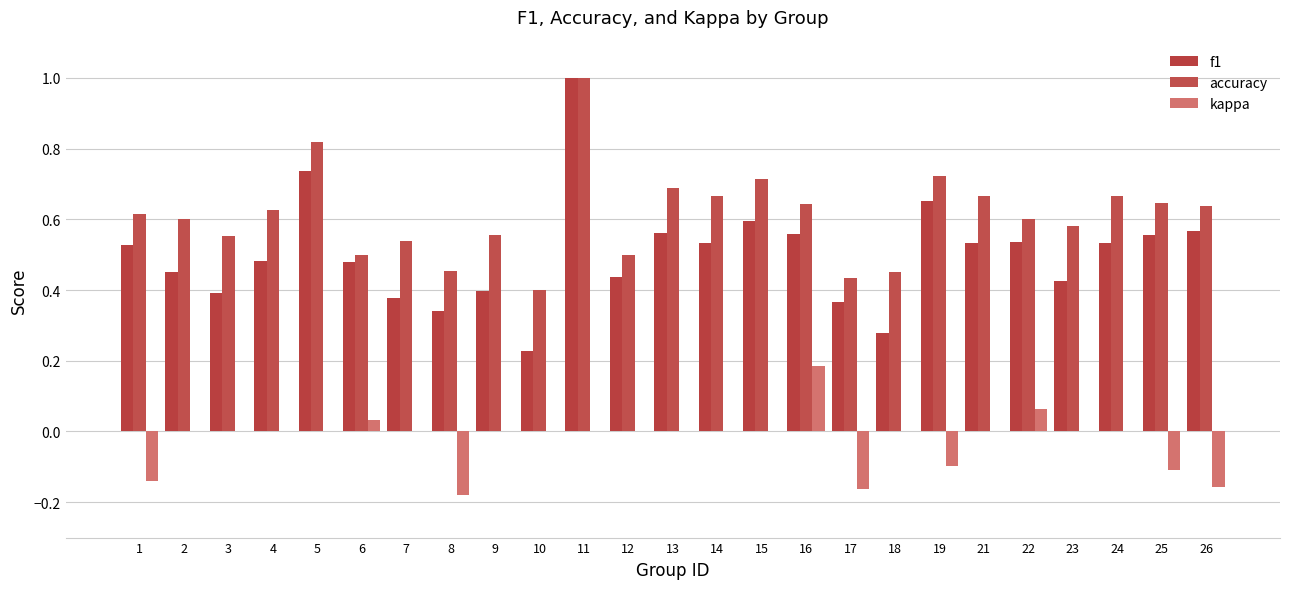

How many groups of bars are there?

25